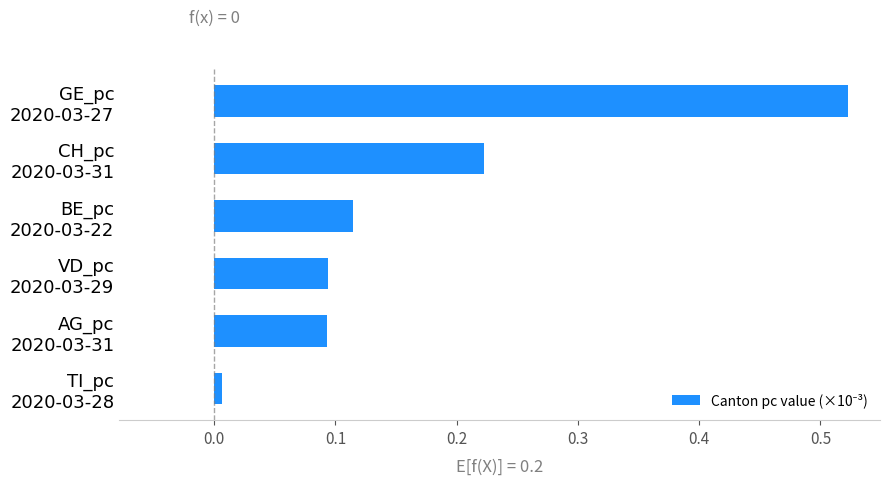

What is the sum of all values?

1.1